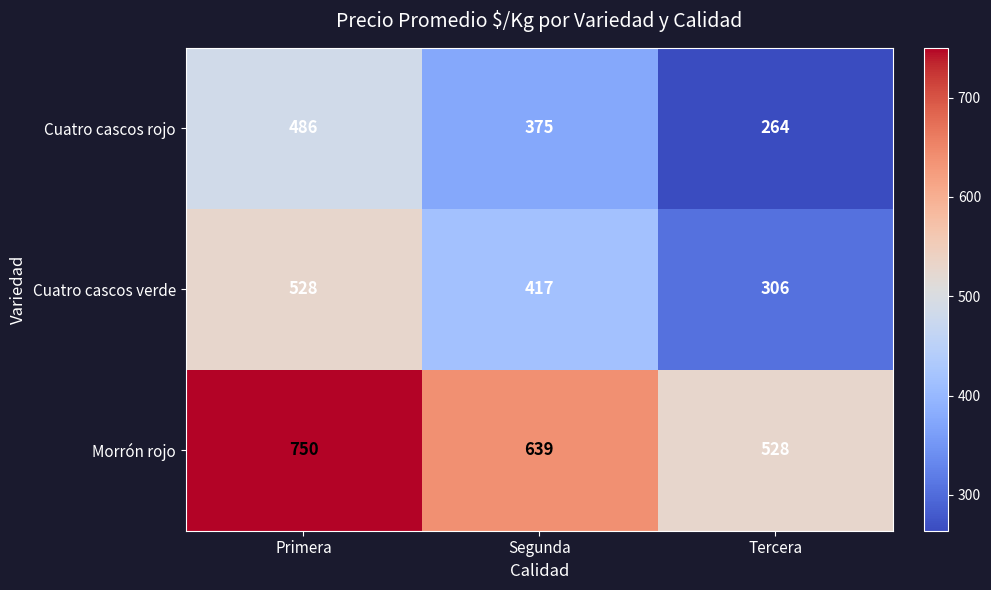

Reading right to left, list all the values displayed in this chart.

Cuatro cascos rojo: Tercera=264	Segunda=375	Primera=486
Cuatro cascos verde: Tercera=306	Segunda=417	Primera=528
Morrón rojo: Tercera=528	Segunda=639	Primera=750